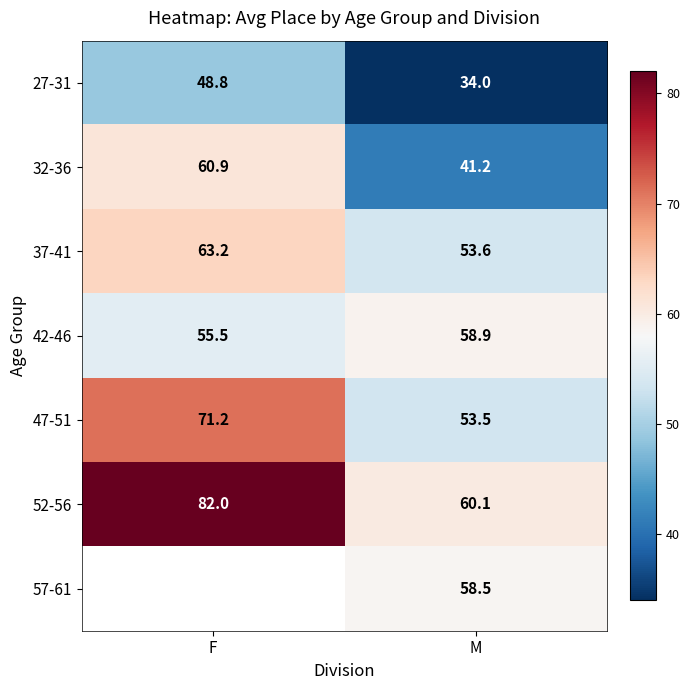

What is the greatest value displayed?

82.0